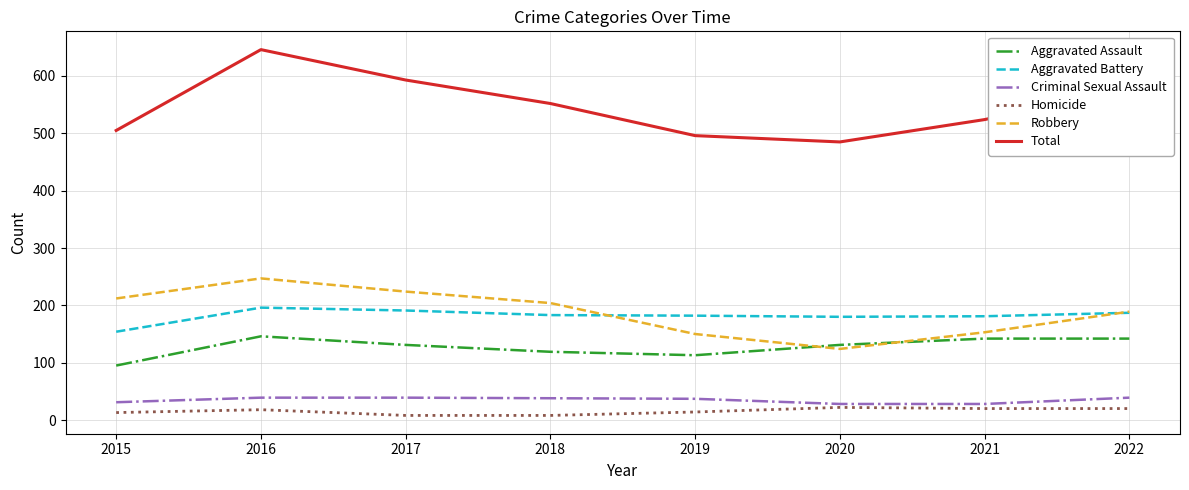

Which label corresponds to the largest value in the chart?

2016